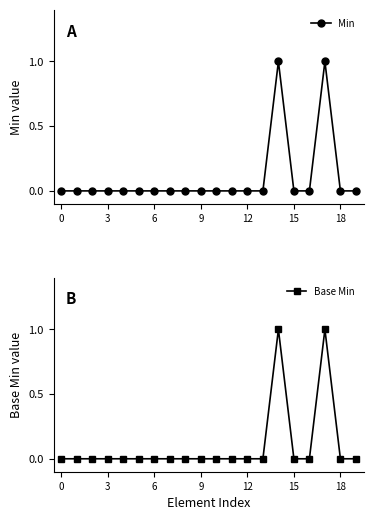

True or false: Min and Base Min intersect in this chart.

False